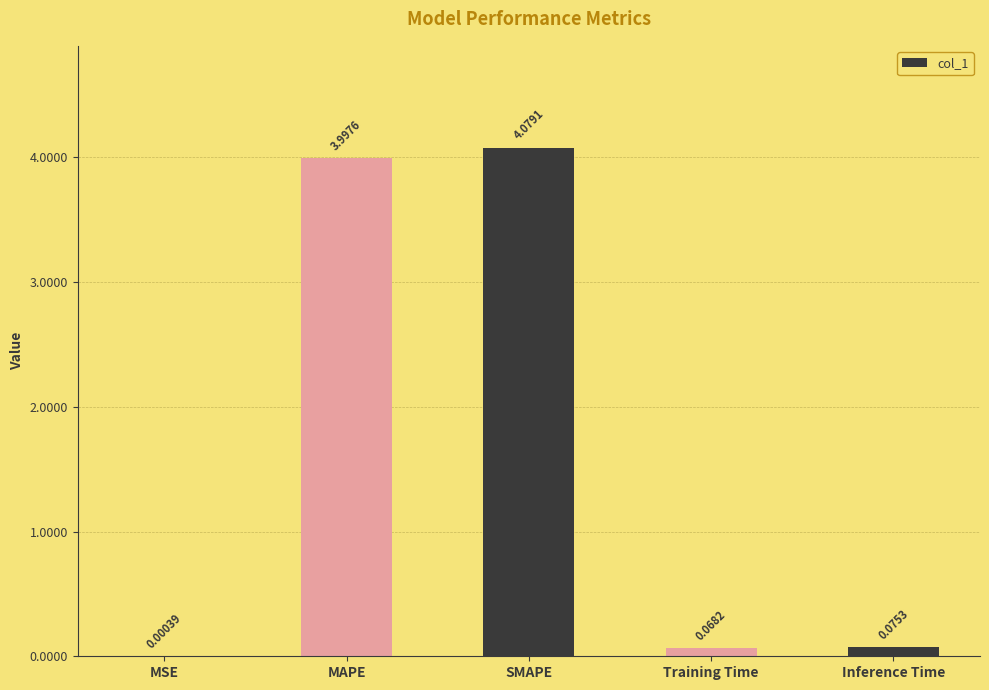

What is the change in value from MAPE to SMAPE?

+0.1